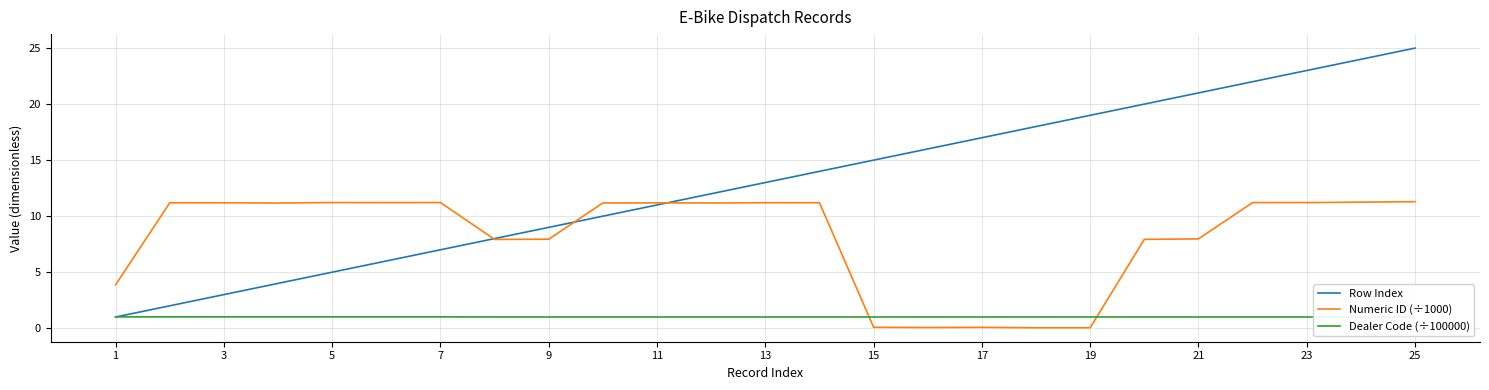

What is the highest value of the Dealer Code (÷100000) series?

1.0